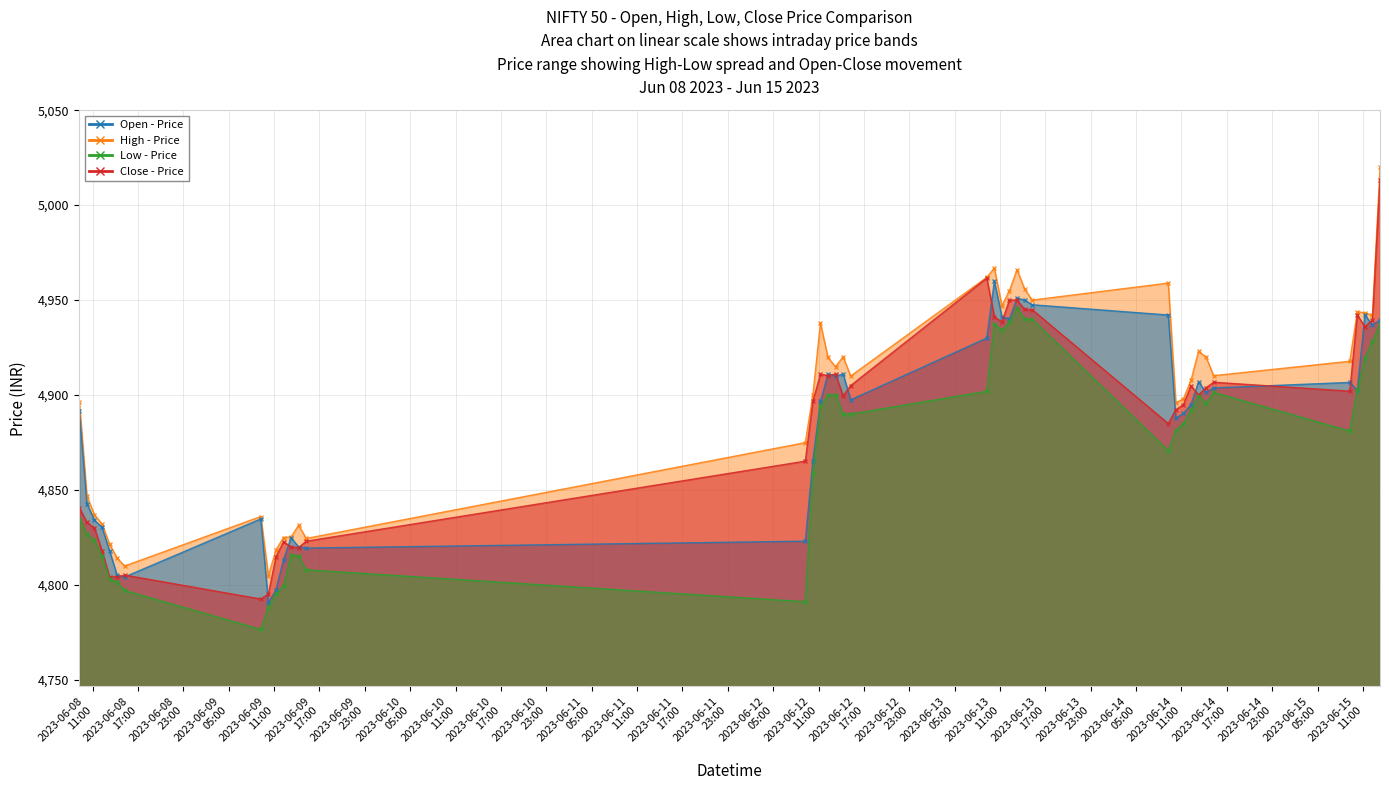

How many values in the Open series exceed 4897?

20